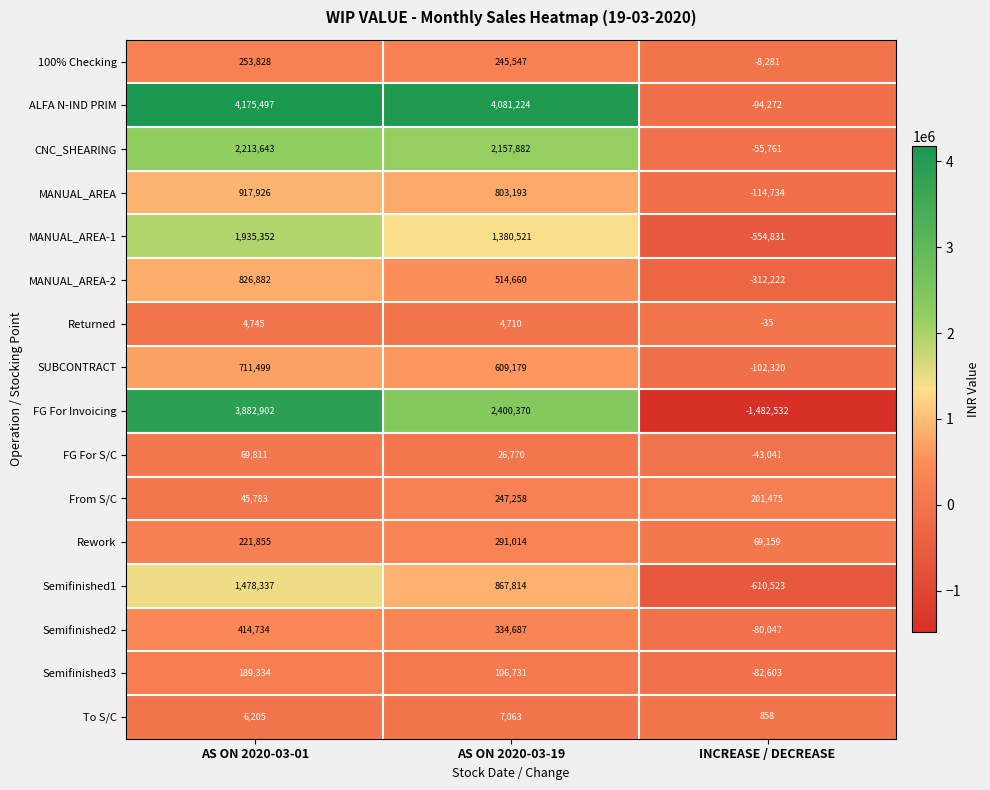

Rank the series at AS ON 2020-03-01 from highest to lowest value.

ALFA N-IND PRIM, FG For Invoicing, CNC_SHEARING, MANUAL_AREA-1, Semifinished1, MANUAL_AREA, MANUAL_AREA-2, SUBCONTRACT, Semifinished2, 100% Checking, Rework, Semifinished3, FG For S/C, From S/C, To S/C, Returned